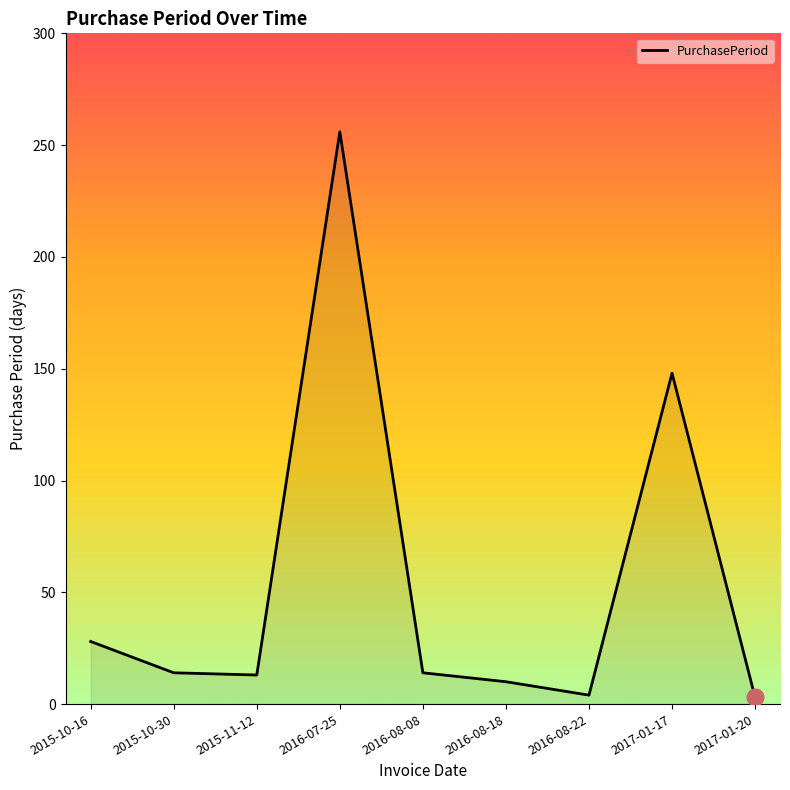

What is the difference between the maximum and second lowest values?

252